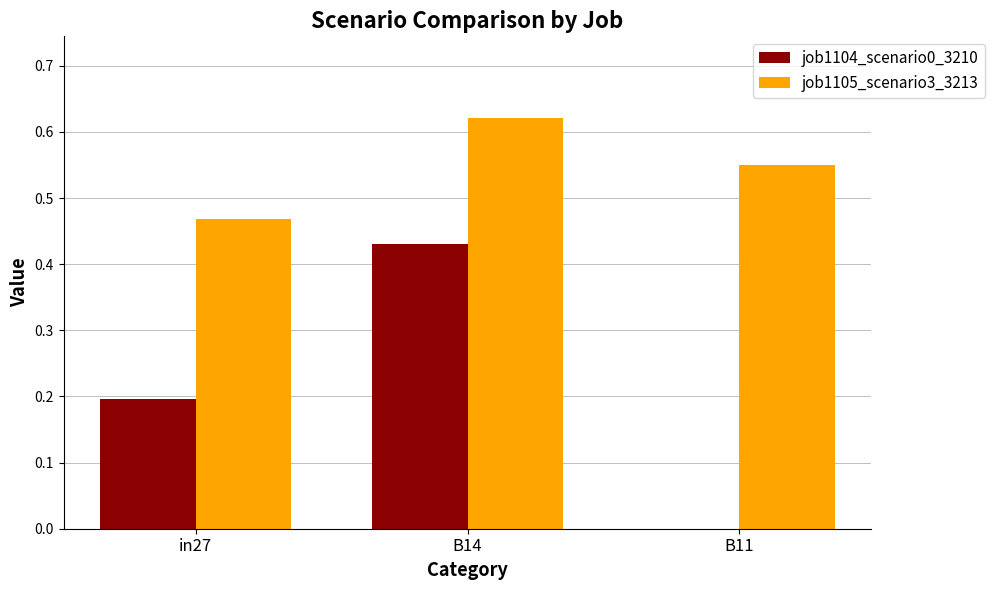

Which category has the highest value across all series?

B14